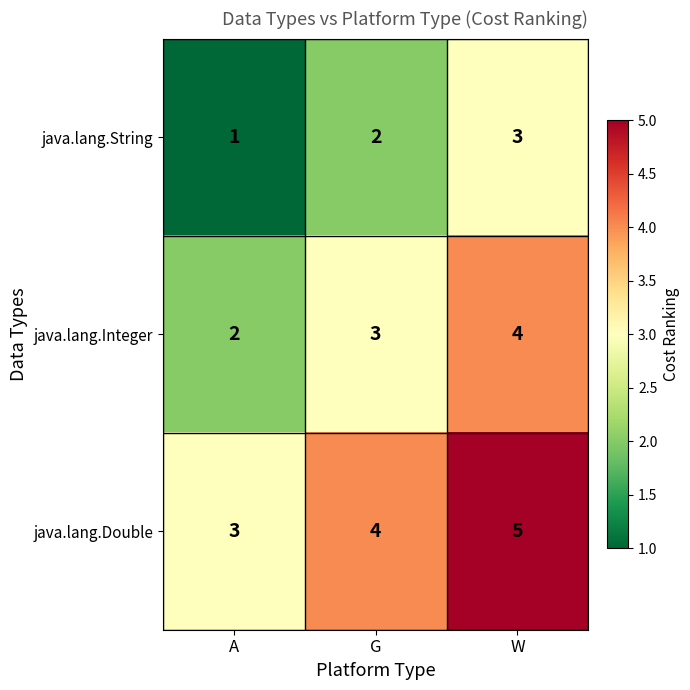

Reading left to right, transcribe all the data shown in this chart.

java.lang.String: 1	2	3
java.lang.Integer: 2	3	4
java.lang.Double: 3	4	5